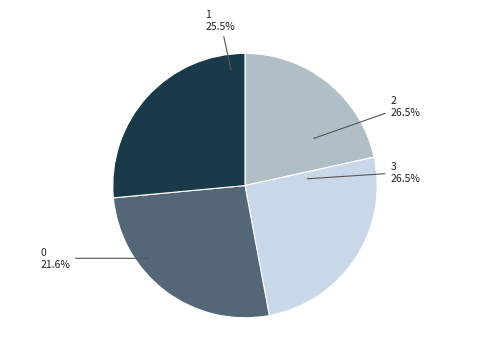

True or false: 0 accounts for 12% of the total.

False